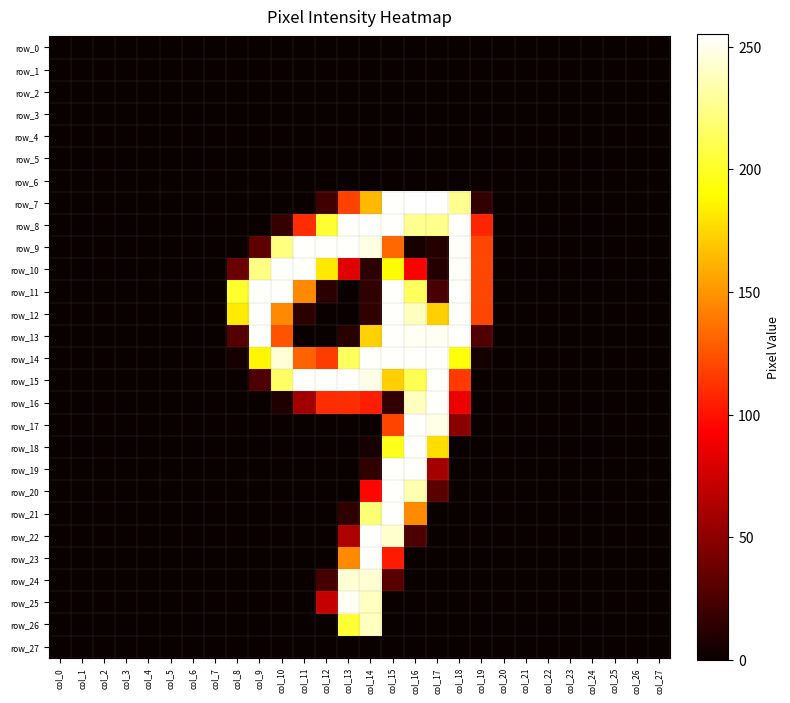

True or false: row_16 has a value of 4 at col_10.

False